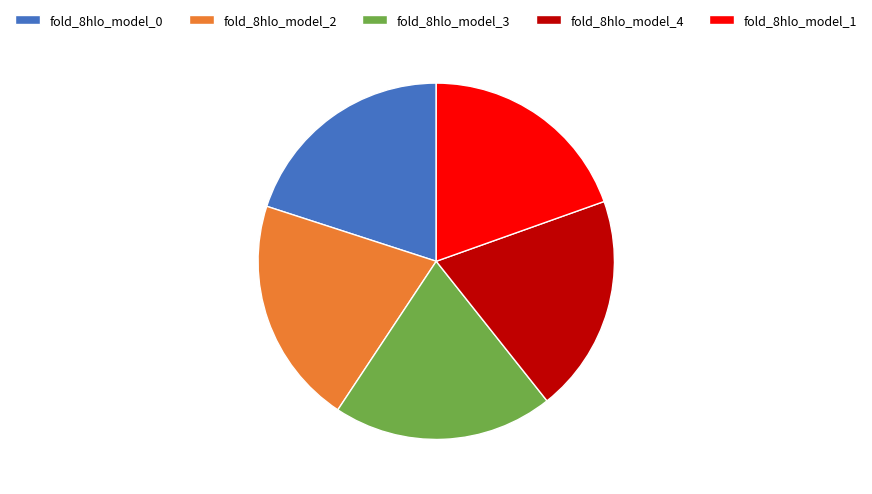

Do fold_8hlo_model_3 and fold_8hlo_model_1 together represent more than half of the pie?

No